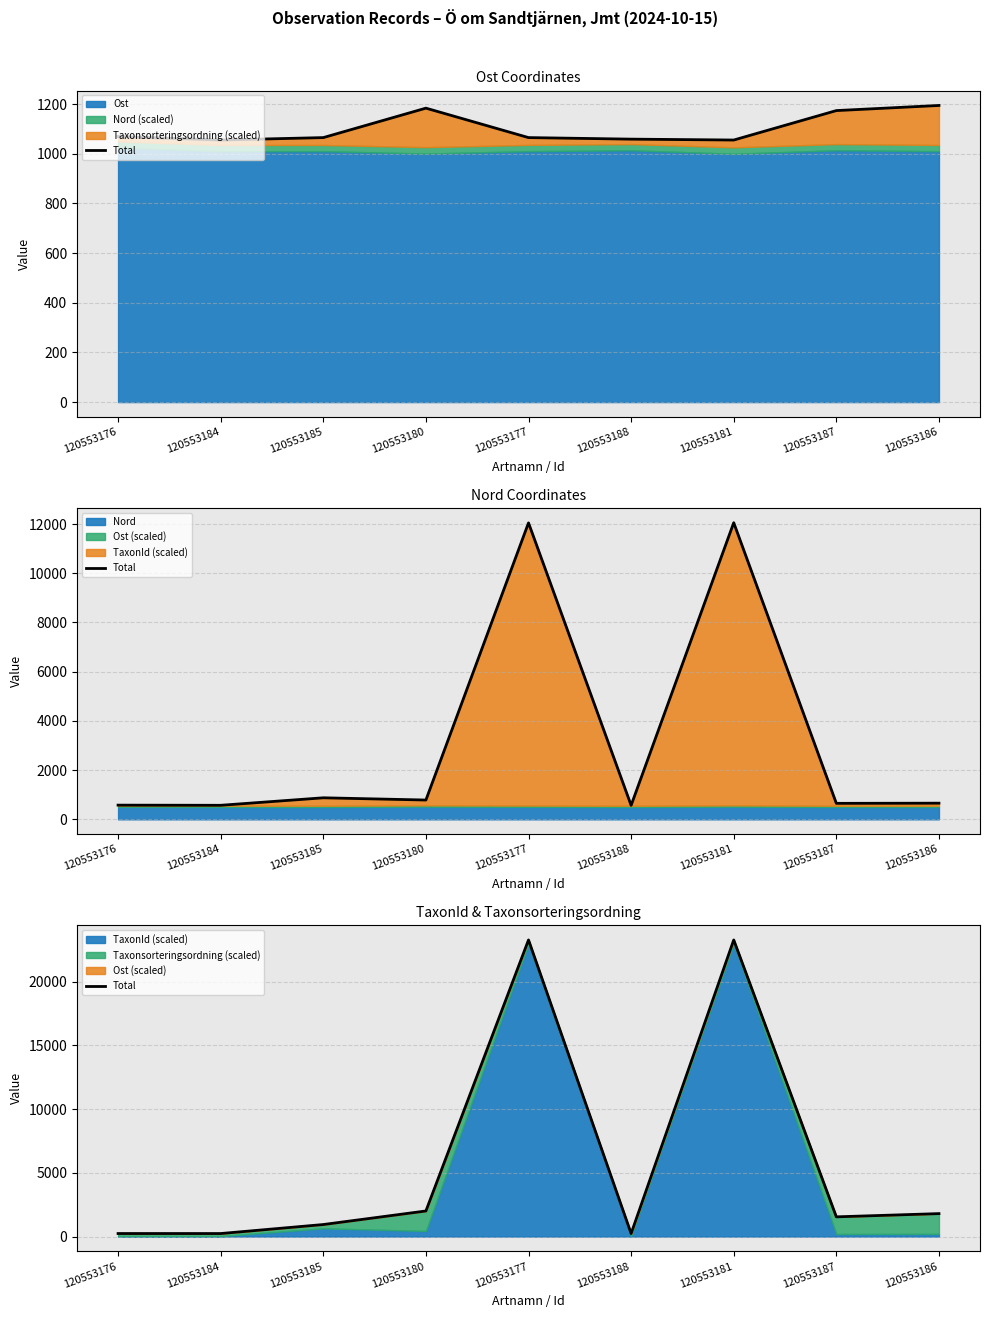

What is the average value?

5951.5